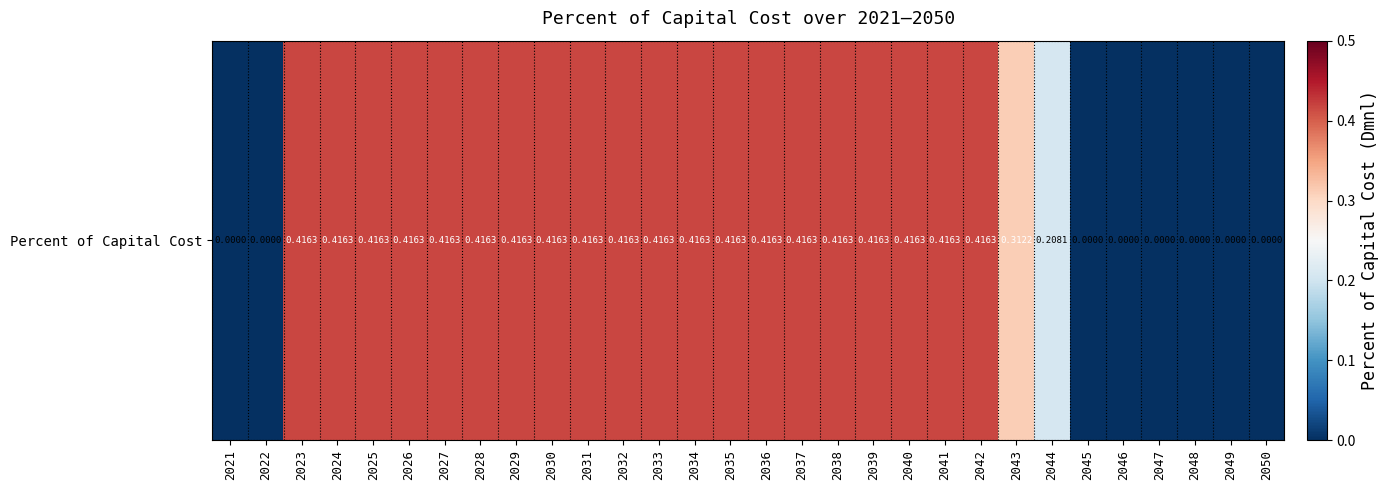

At which category does the chart reach its minimum across all series?

2021